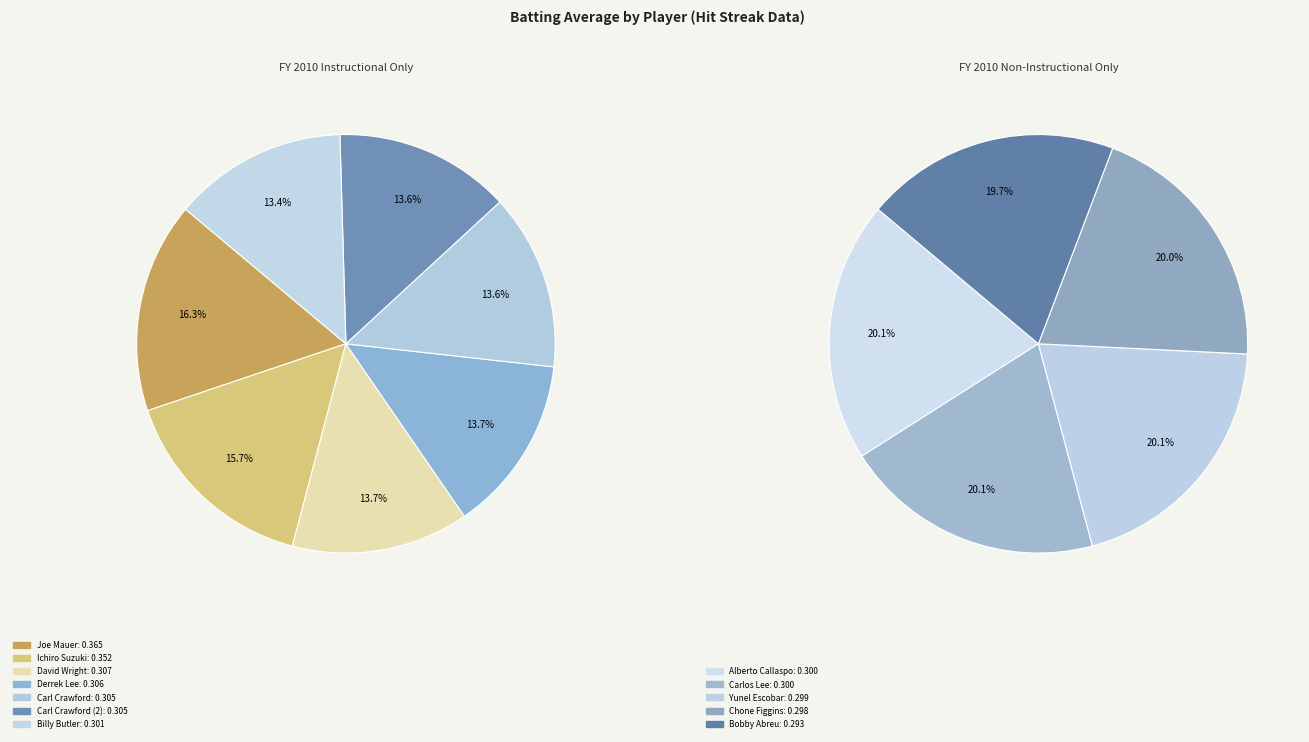

Count the number of slices in the pie.

12